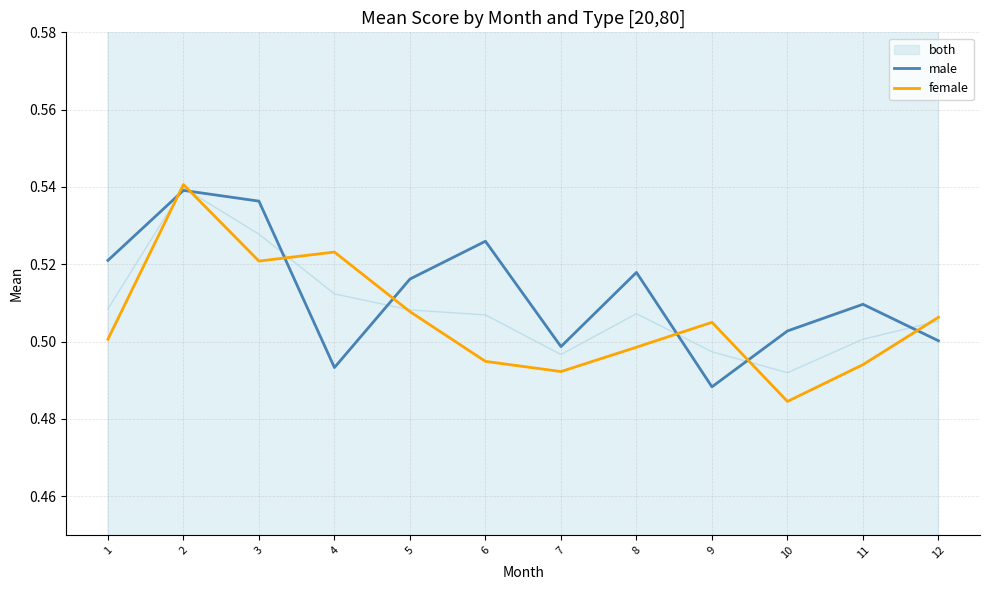

How many data points does each series have?

12